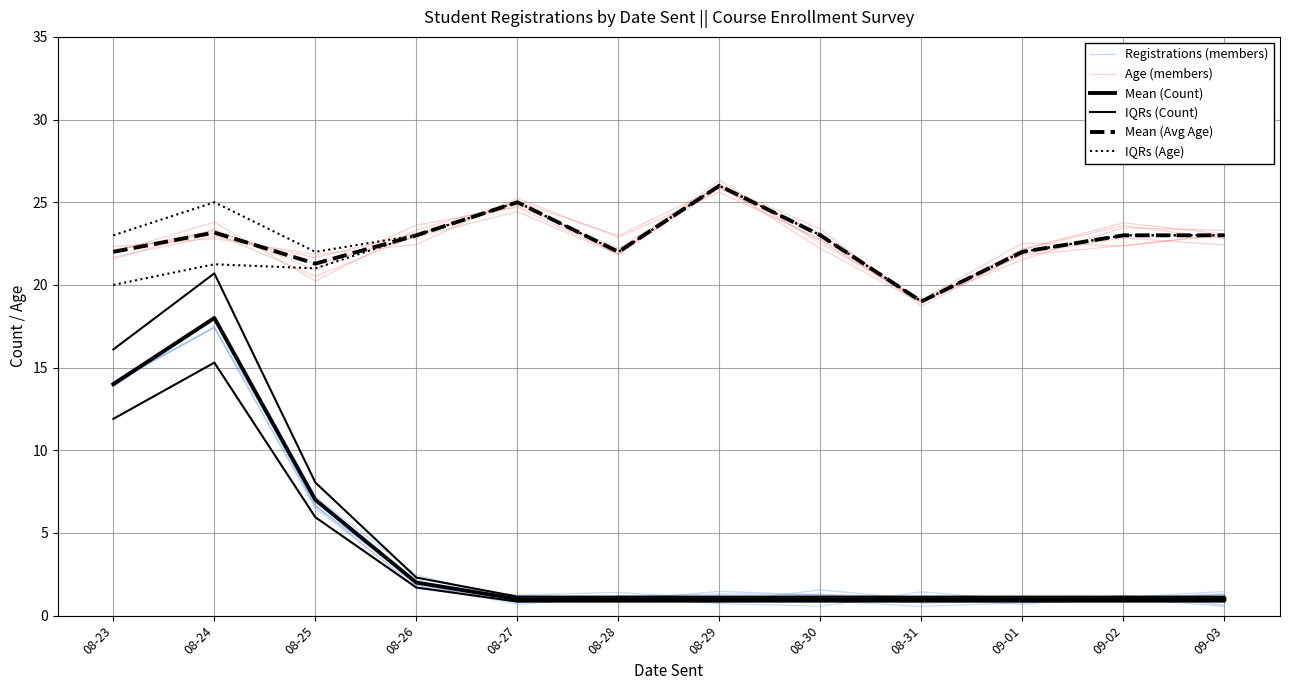

True or false: IQRs (Age) has more than 1 points higher than both neighbors.

True